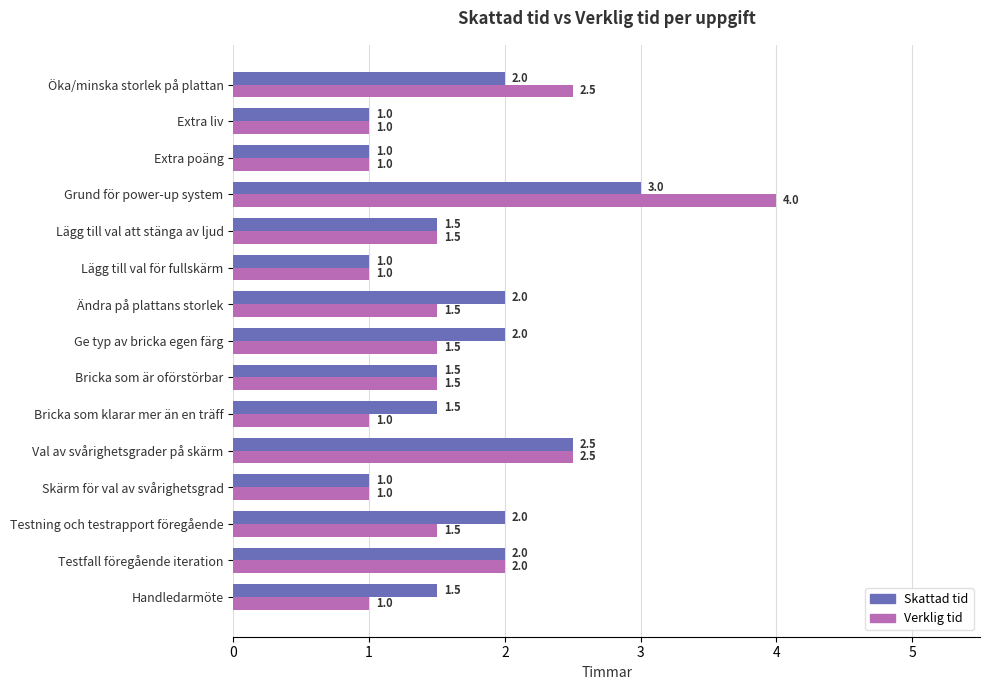

Rank the series by their average value, from lowest to highest.

Verklig tid, Skattad tid